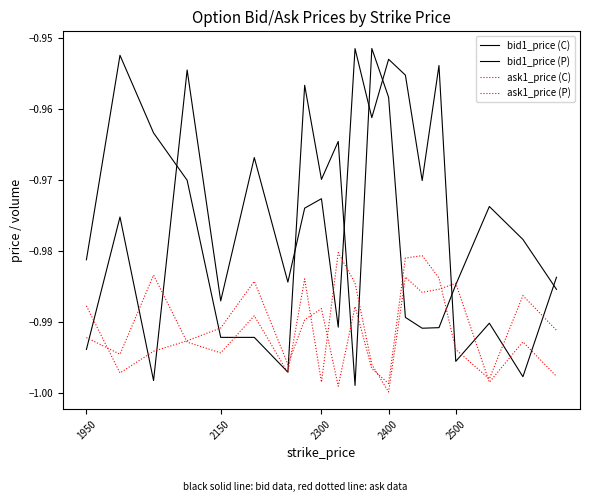

How many lines are shown in the chart?

4